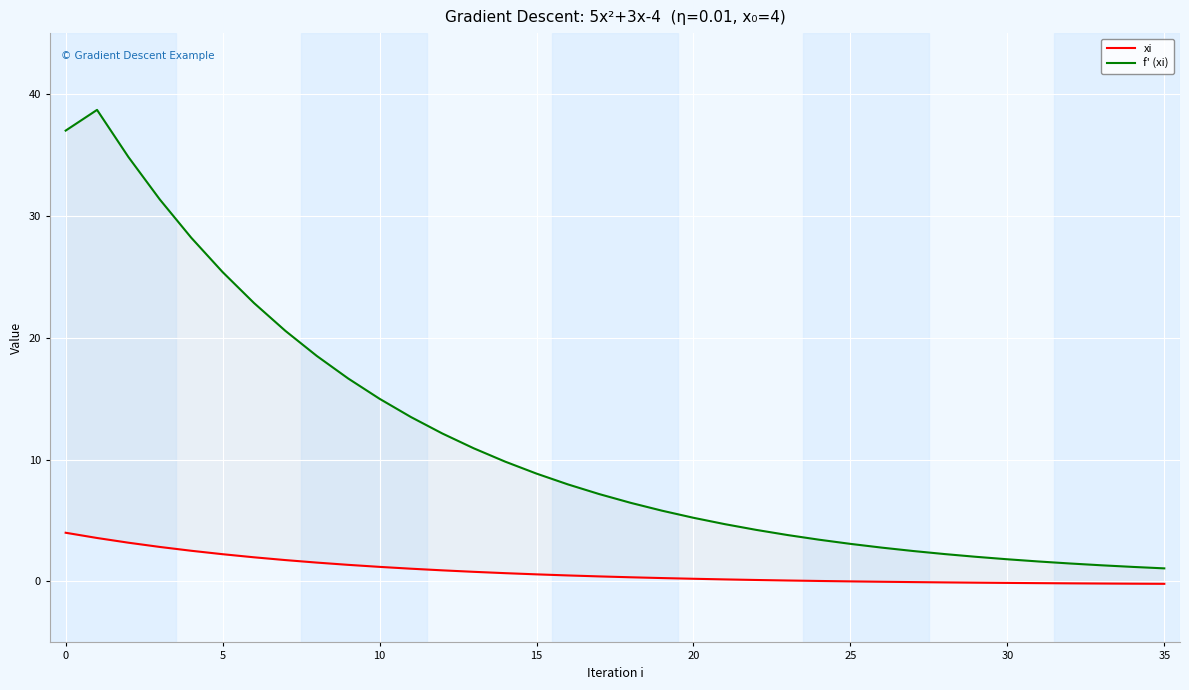

The value of xi at 17 is 0.4. True or false?

True